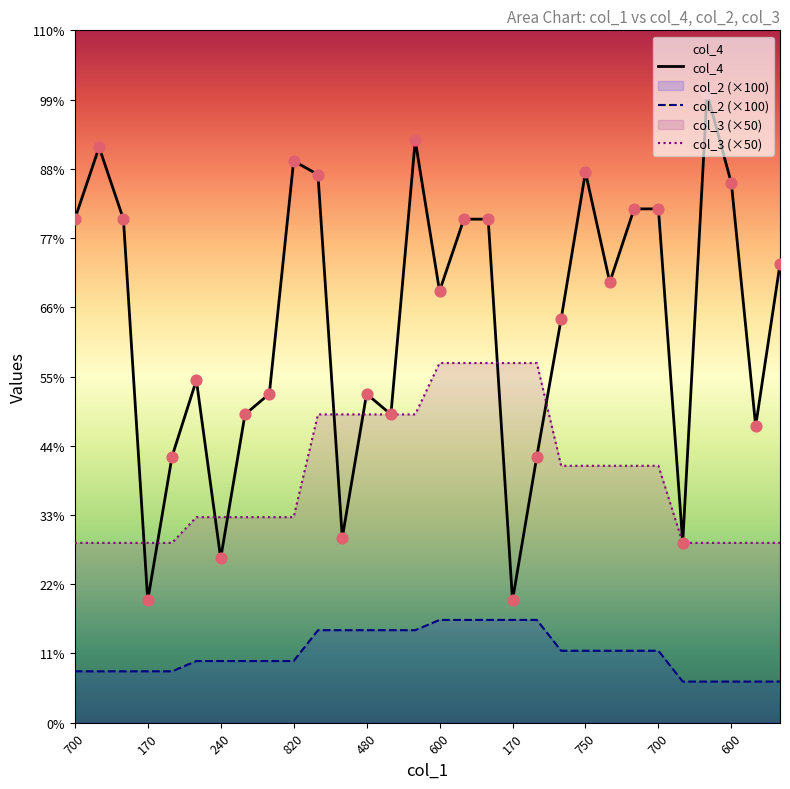

Which series has the widest spread of Y values?

col_4